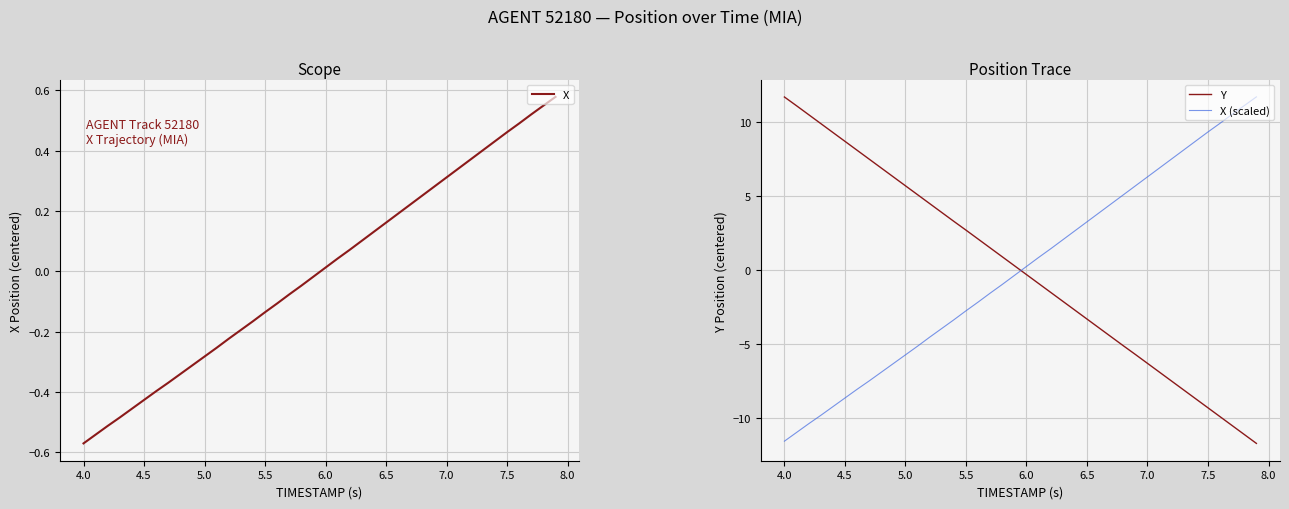

True or false: Y and X (scaled) intersect in this chart.

True